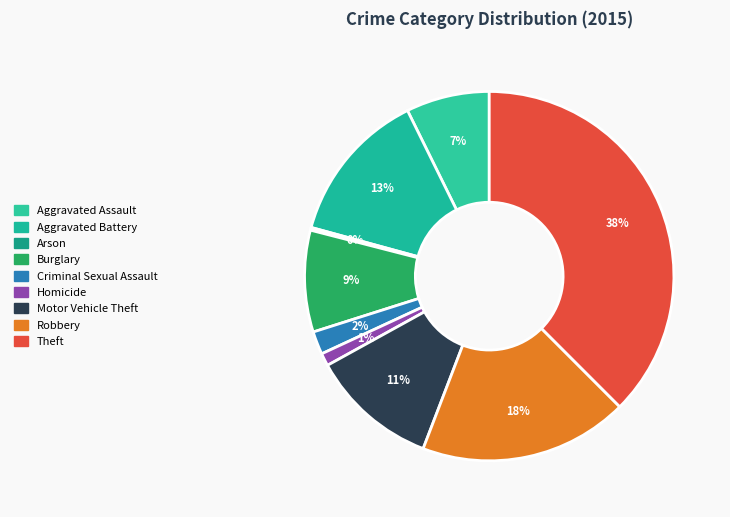

What percentage is the Motor Vehicle Theft slice, to the nearest percent?

11%